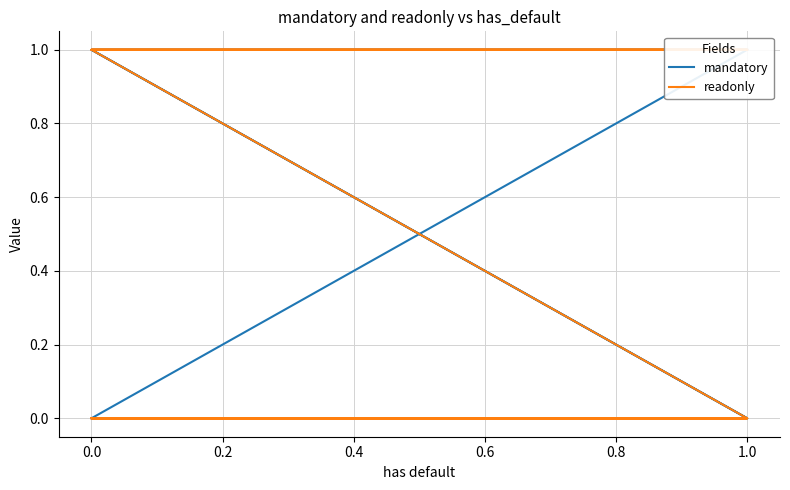

Rank the series at 1.0 from lowest to highest value.

mandatory, readonly